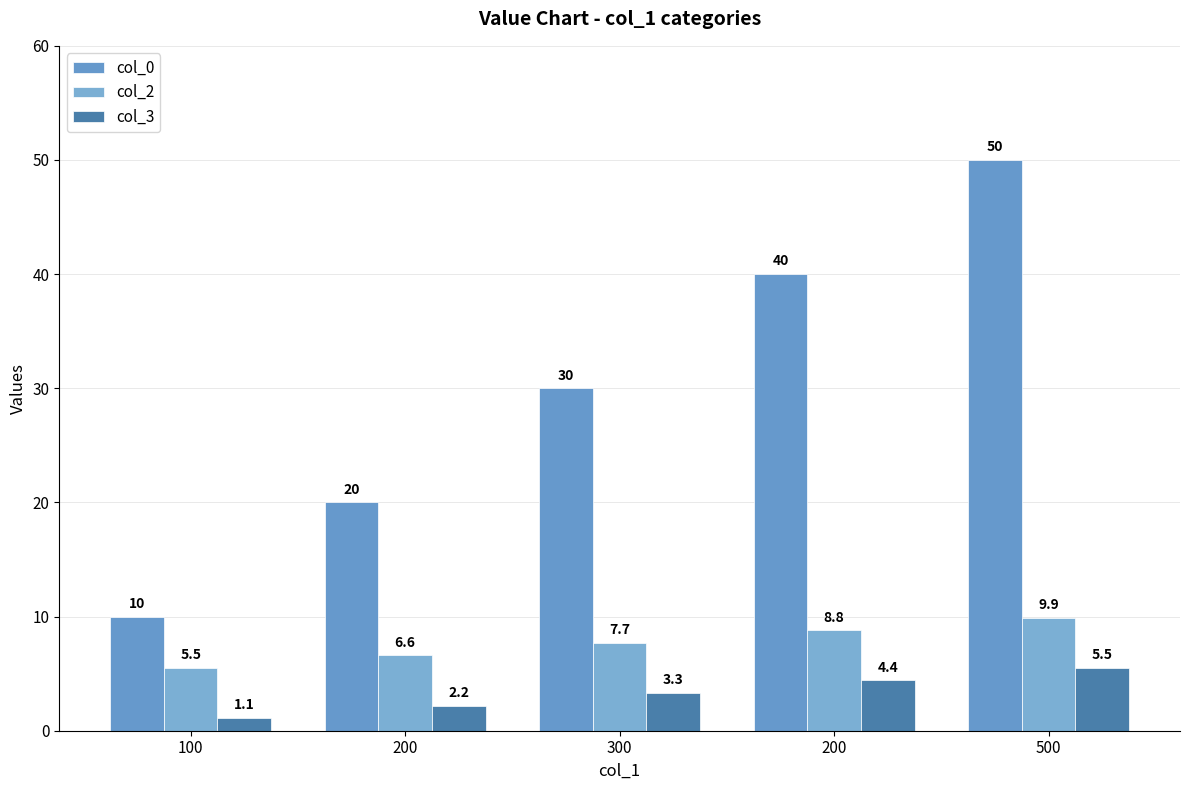

Is it true that col_3 equals 0.7 at 200?

False